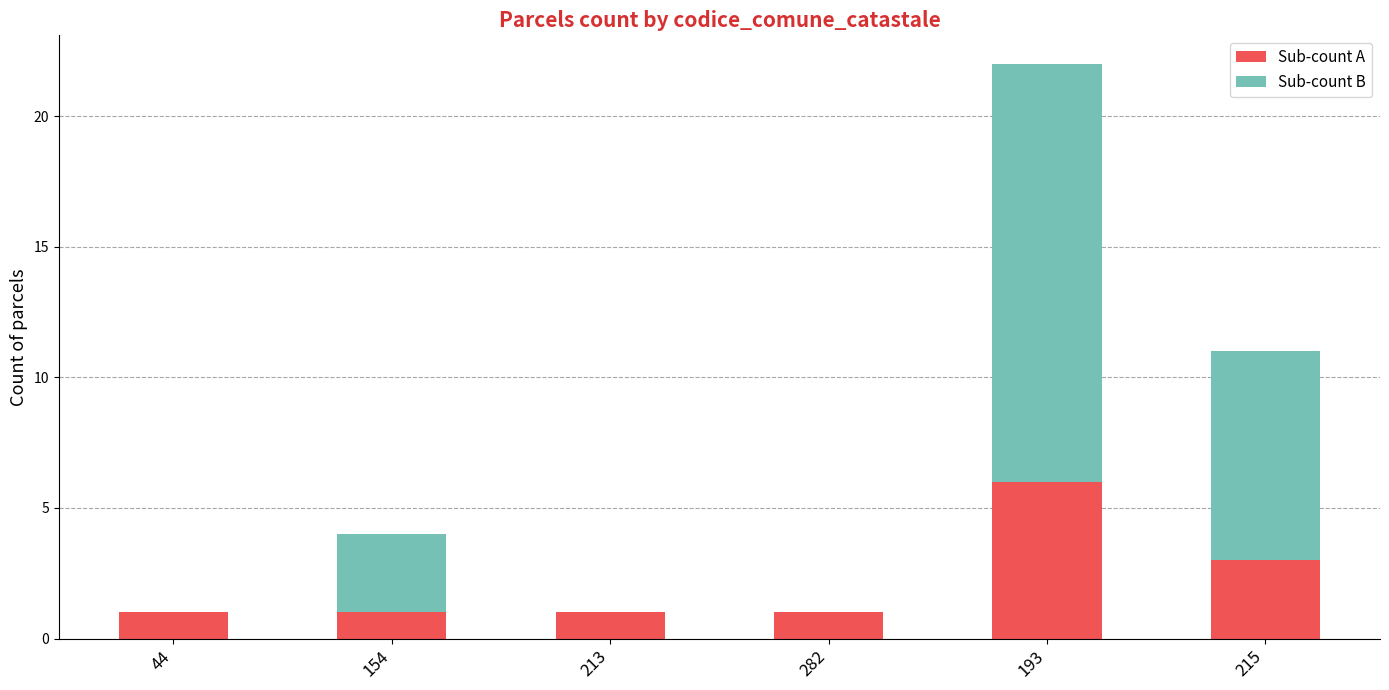

The Sub-count A series shows 1 at 215. True or false?

False